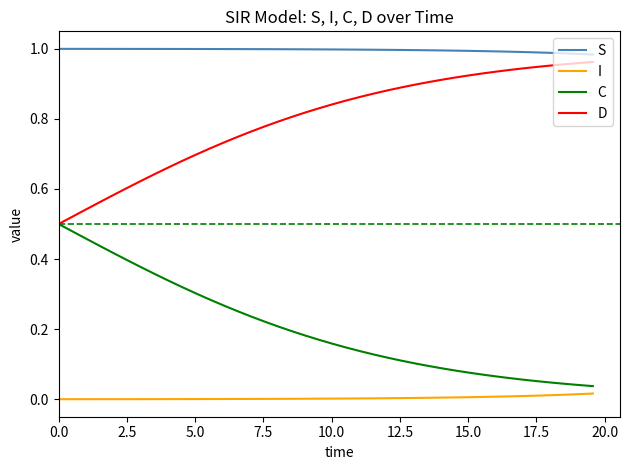

What are all the series names shown in the legend?

S, I, C, D